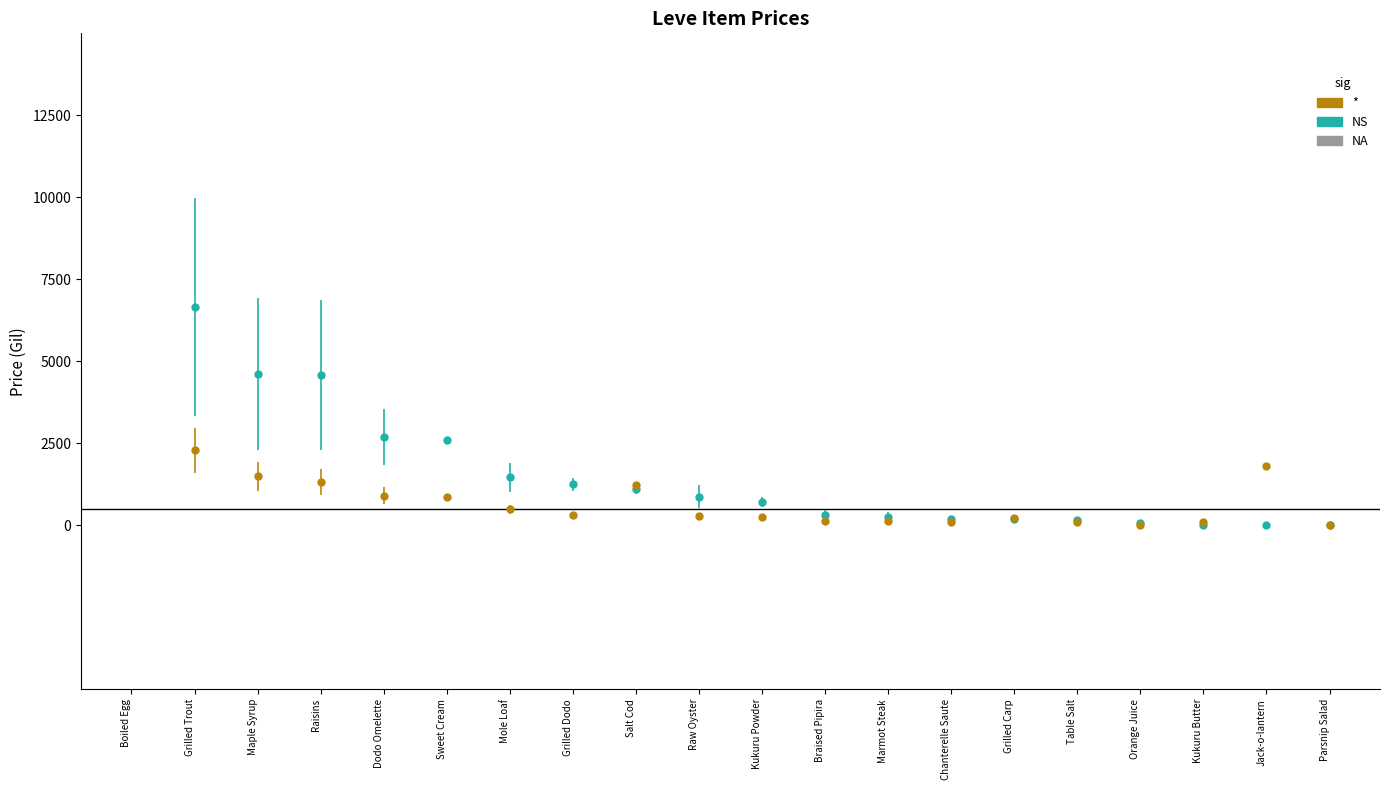

What is the approximate value of currentAveragePriceNQ at Table Salt?

115.3